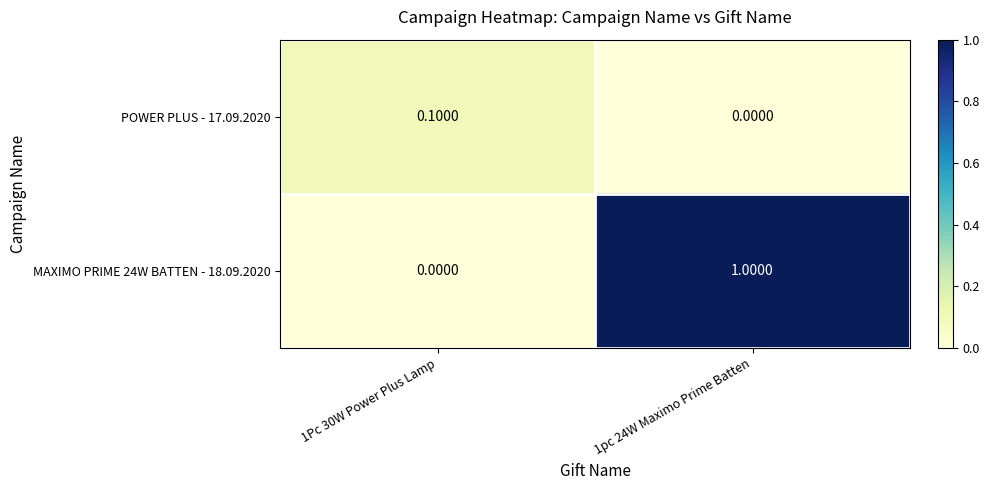

What is the sum of all MAXIMO PRIME 24W BATTEN - 18.09.2020 values?

1.0